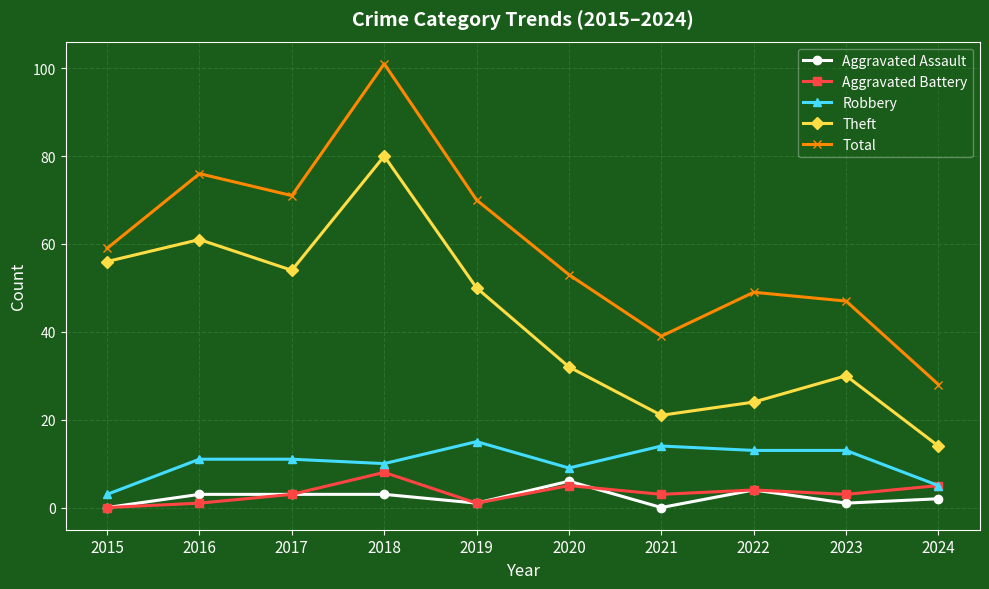

What are all the series names shown in the legend?

Aggravated Assault, Aggravated Battery, Robbery, Theft, Total